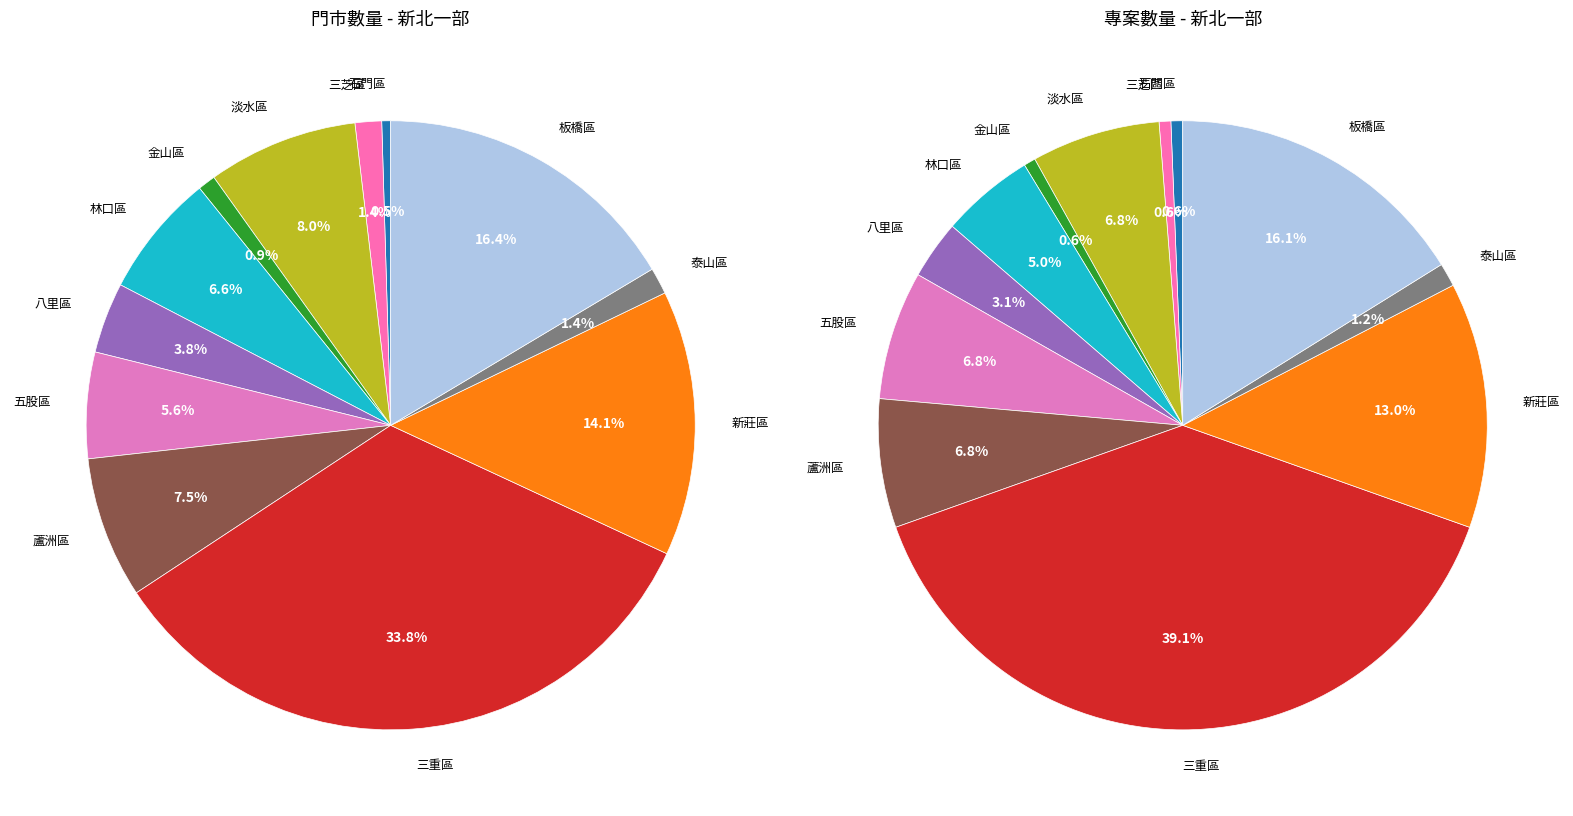

How many slices are in this pie chart?

12